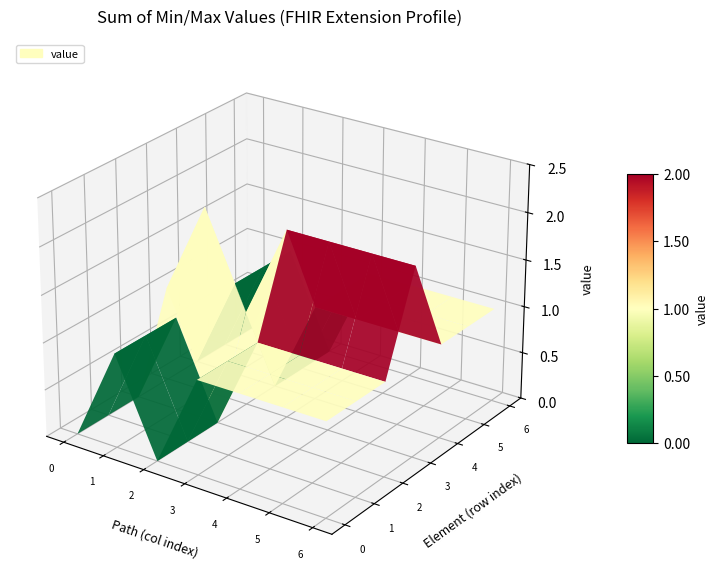

What is the average value of the max_values series?

1